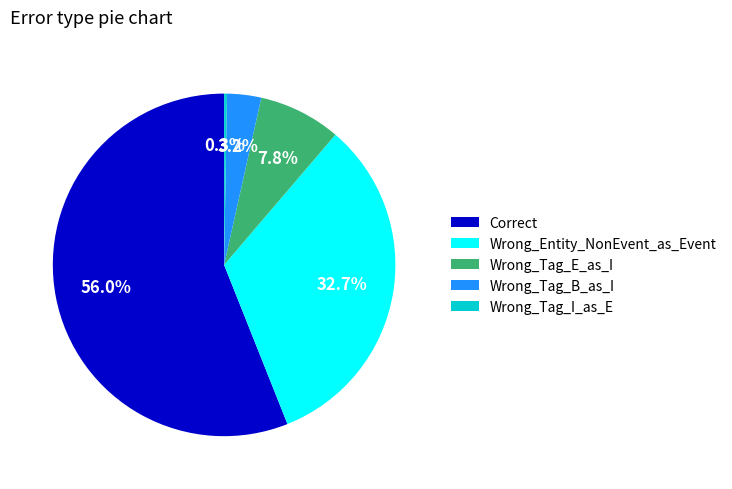

Is the sum of Wrong_Tag_E_as_I and Wrong_Tag_B_as_I greater than half?

No